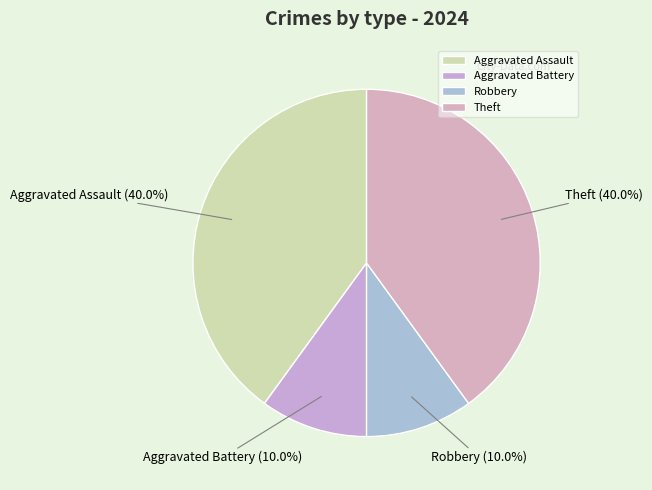

To the nearest percent, what percentage of the pie is Robbery?

10%